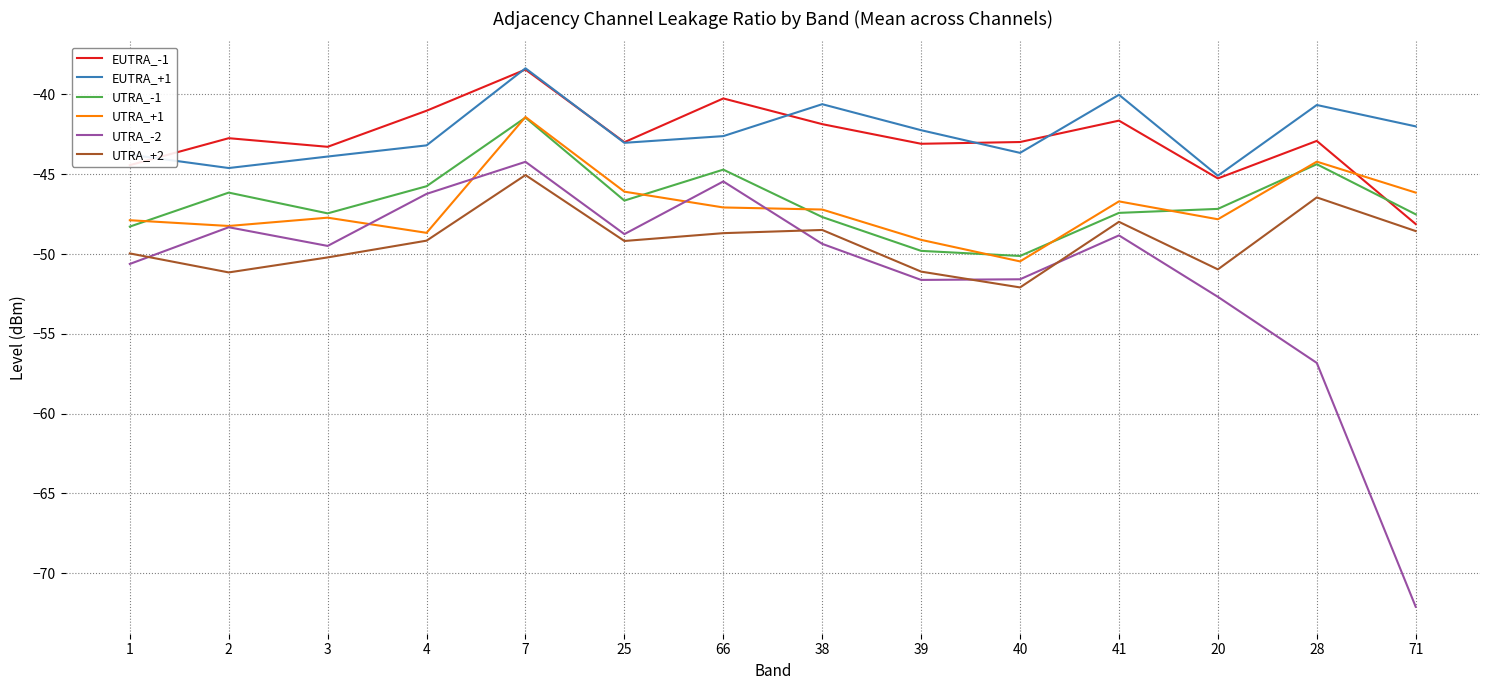

At which category is the sum across all series the highest?

7